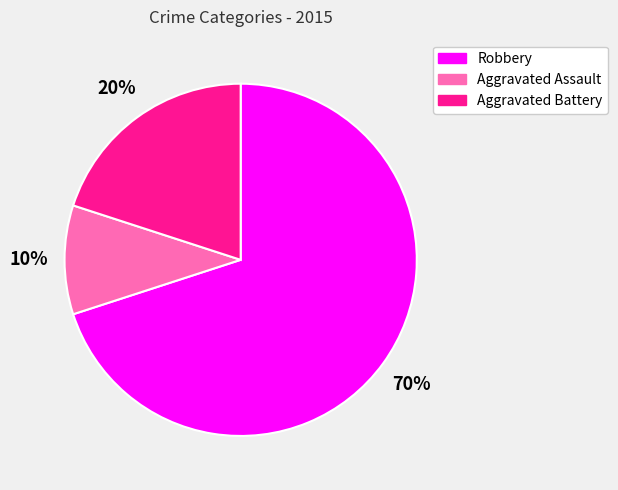

To the nearest percent, what percentage of the pie is Aggravated Battery?

20%